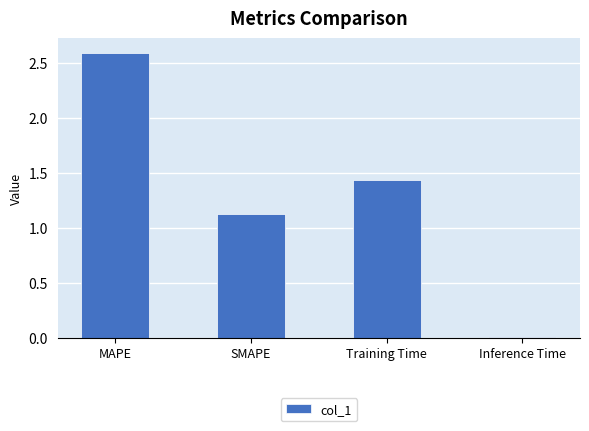

The chart shows a value of 1.8 at SMAPE. True or false?

False